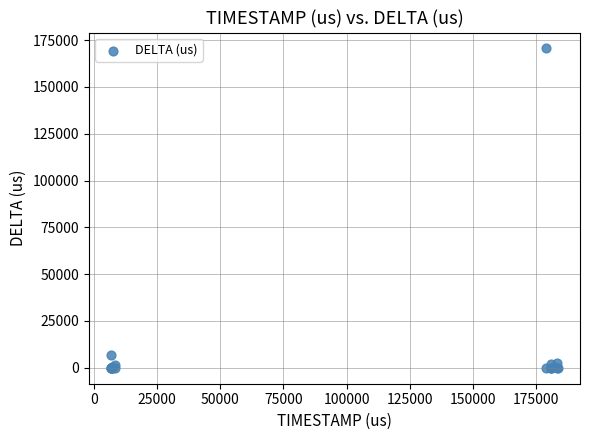

What Y value in the scatter plot is closest to 85257?

6812